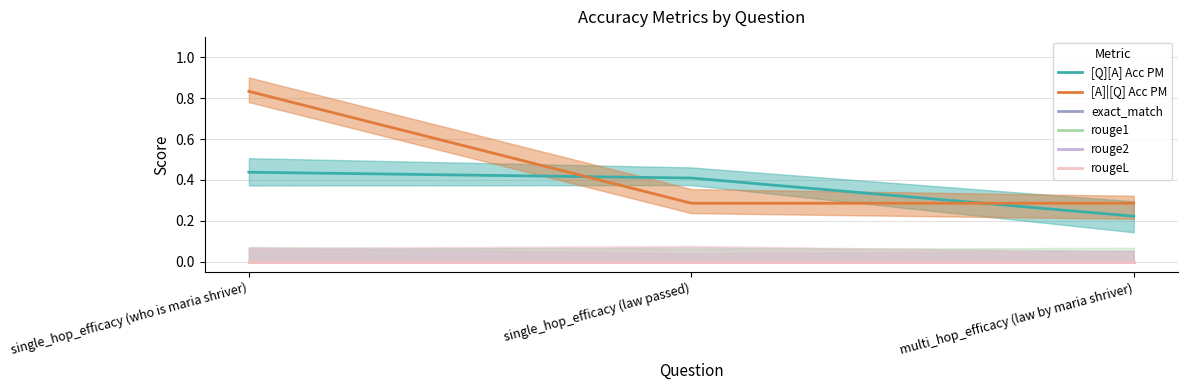

The [Q][A] Acc PM series shows 0.1 at multi_hop_efficacy (law by maria shriver). True or false?

False